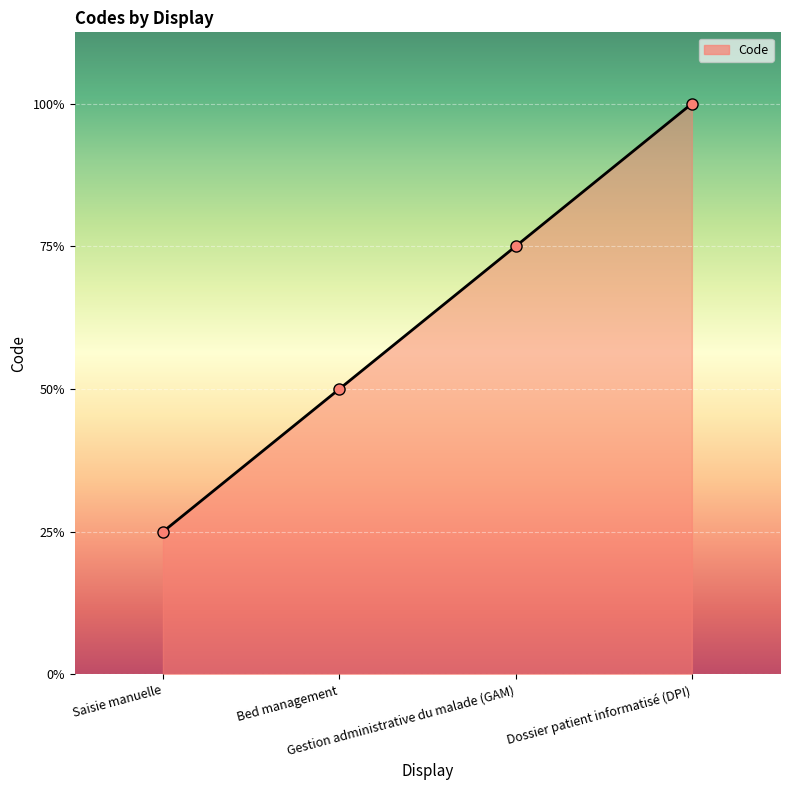

Does the chart have visible grid lines?

Yes